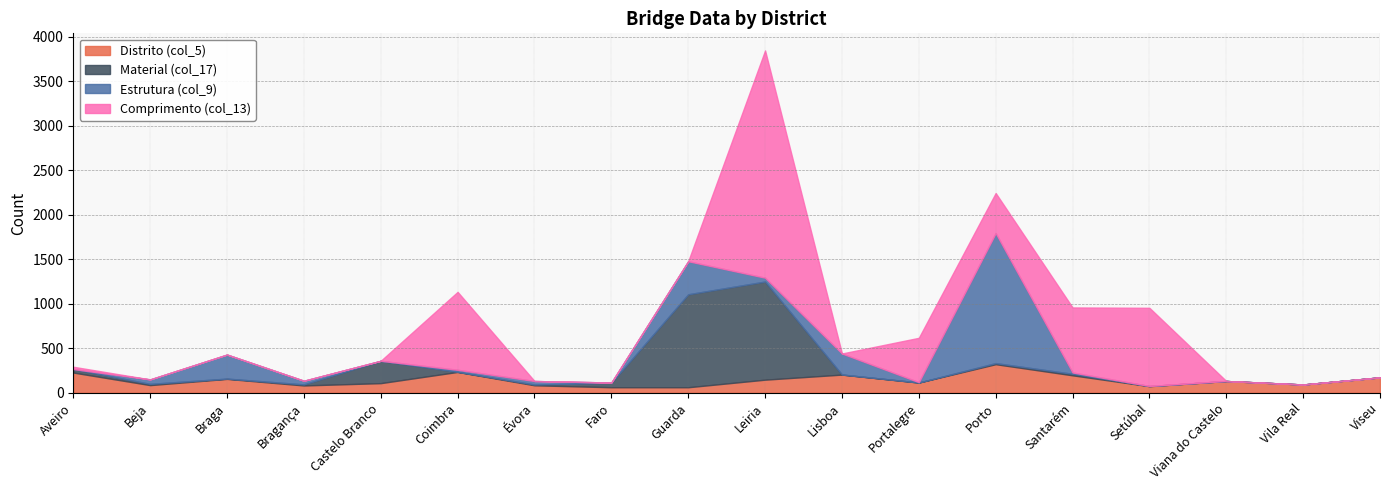

Is the value of Estrutura (col_9) at Lisboa greater than the value of Distrito (col_5) at Setúbal?

Yes